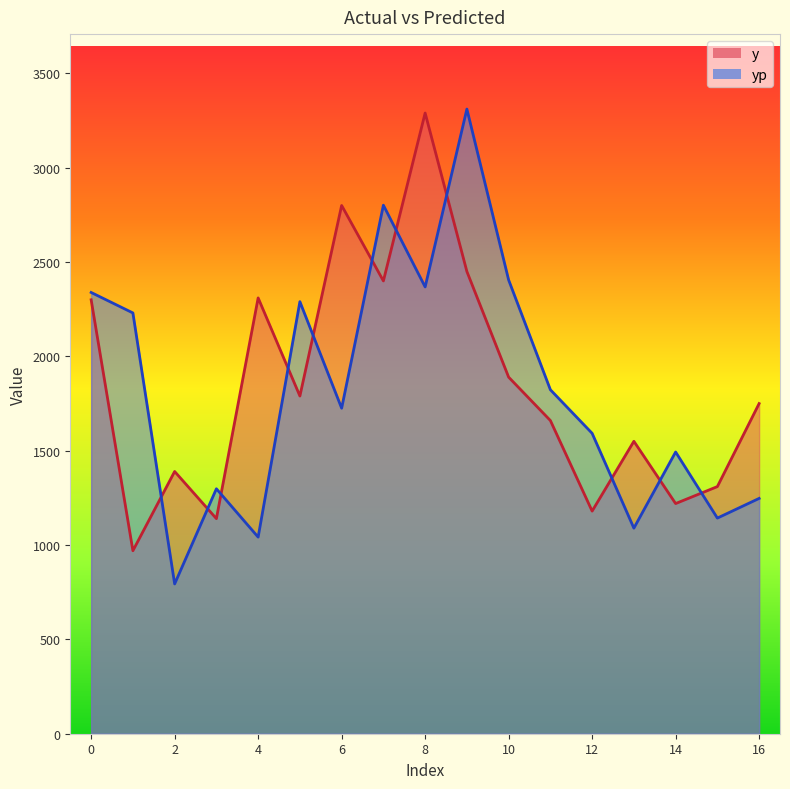

True or false: y has a value of 321.2 at 1.

False